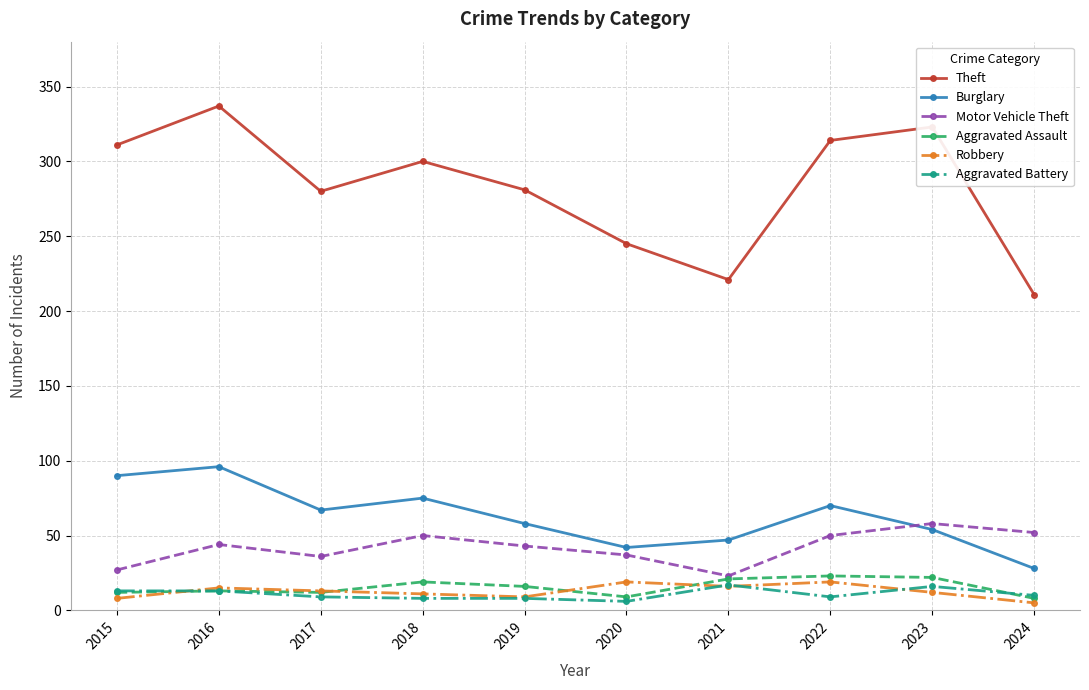

What is the difference between the Burglary values at 2024 and 2020?

14